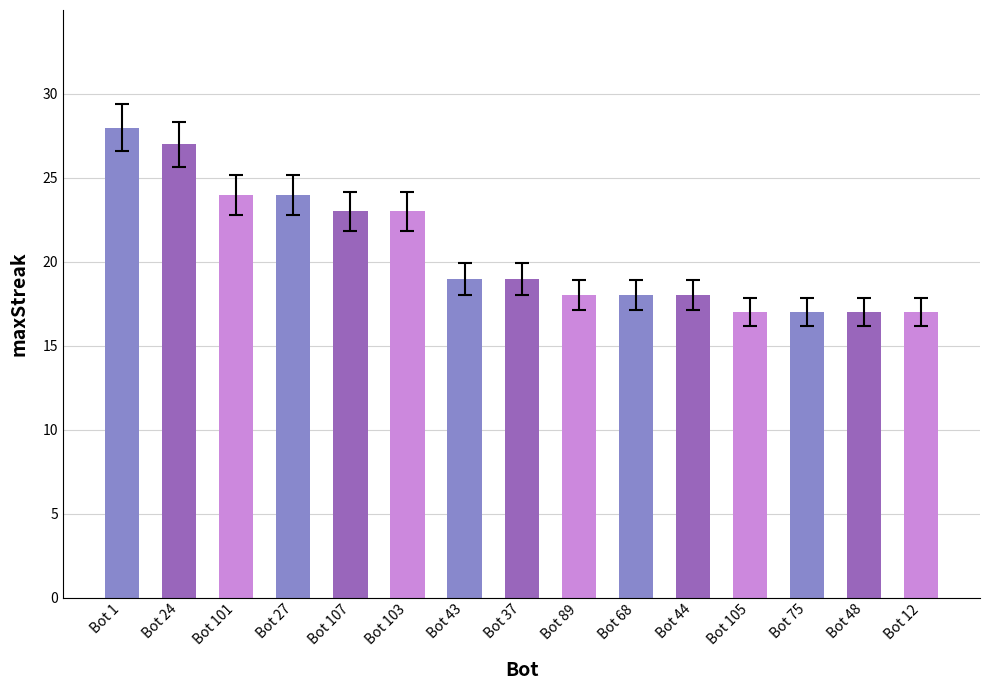

Read the value at Bot 75.

17